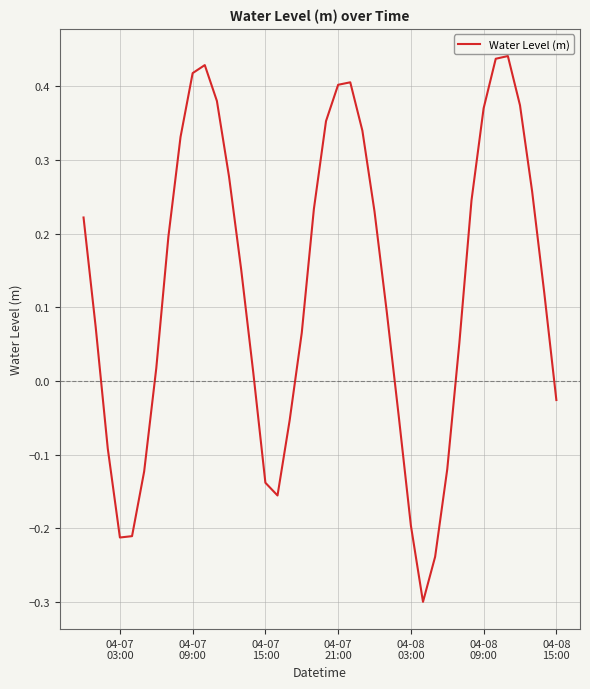

What is the difference between the maximum and minimum values?

0.7